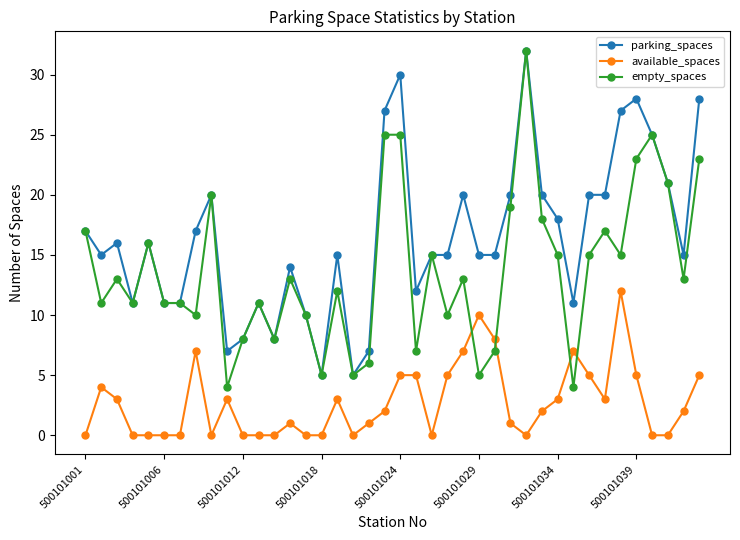

True or false: available_spaces and empty_spaces cross at least once.

True